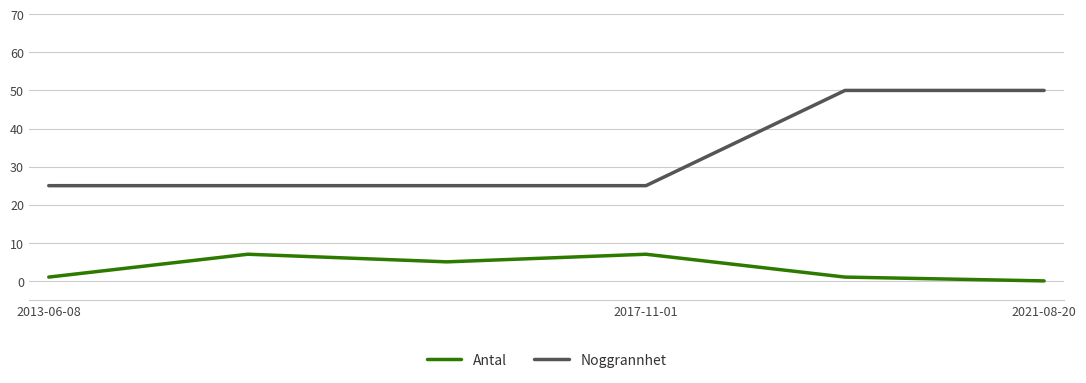

Which series has the largest total across all categories?

Noggrannhet